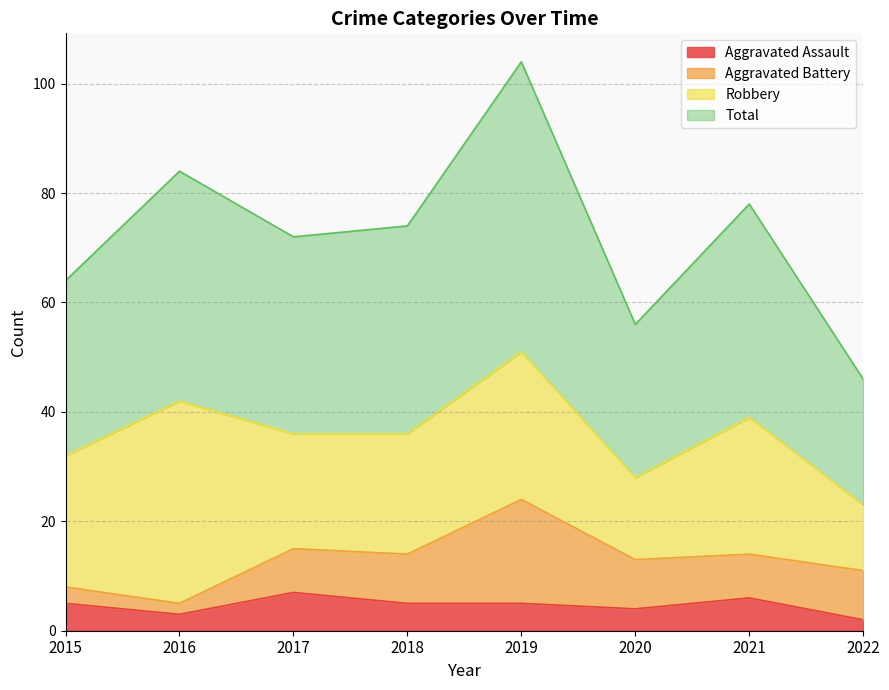

True or false: Aggravated Assault has a value of 2 at 2022.

True